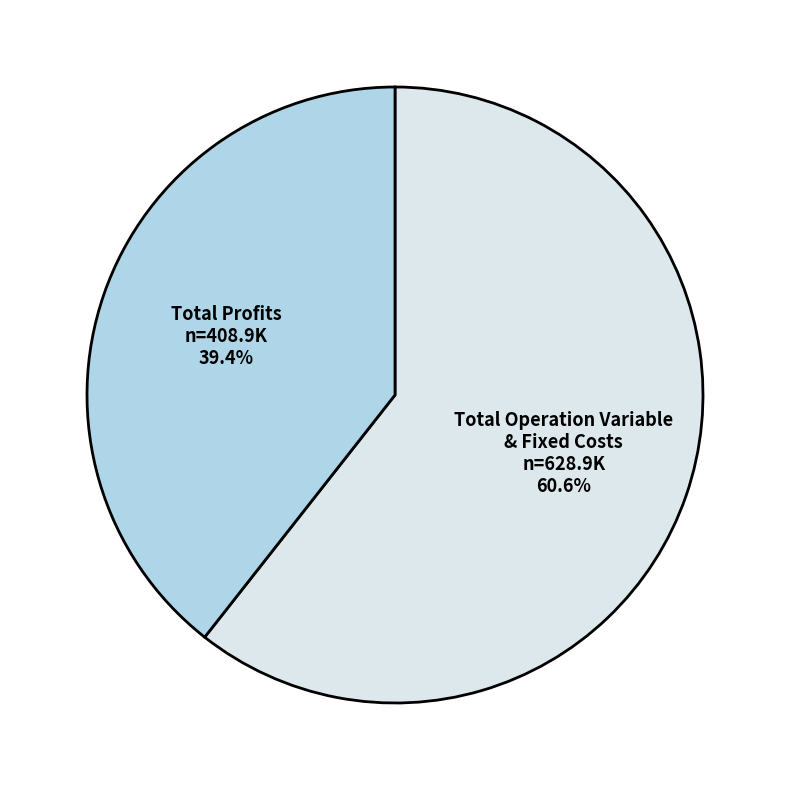

What is the majority slice?

Total Operation Variable & Fixed Costs